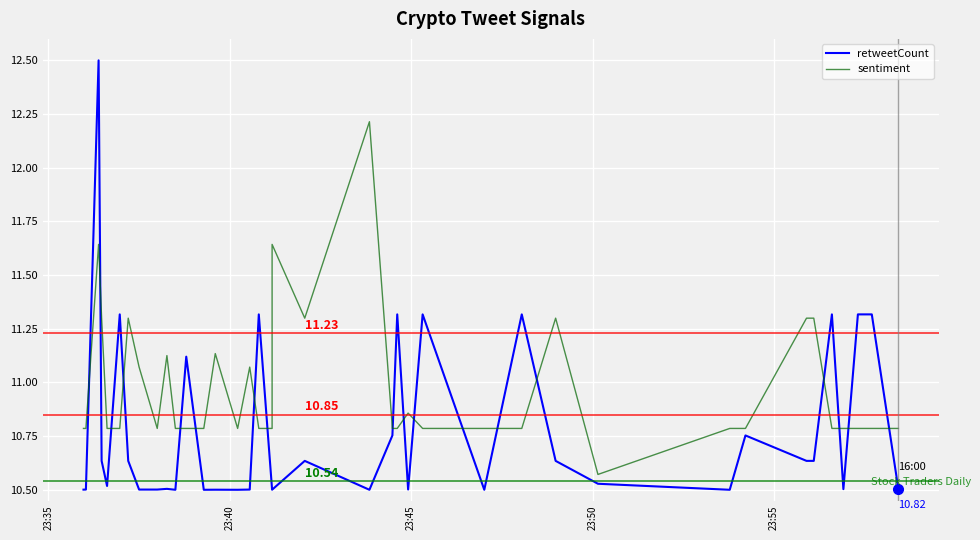

What is the lowest value of the sentiment series?

10.6